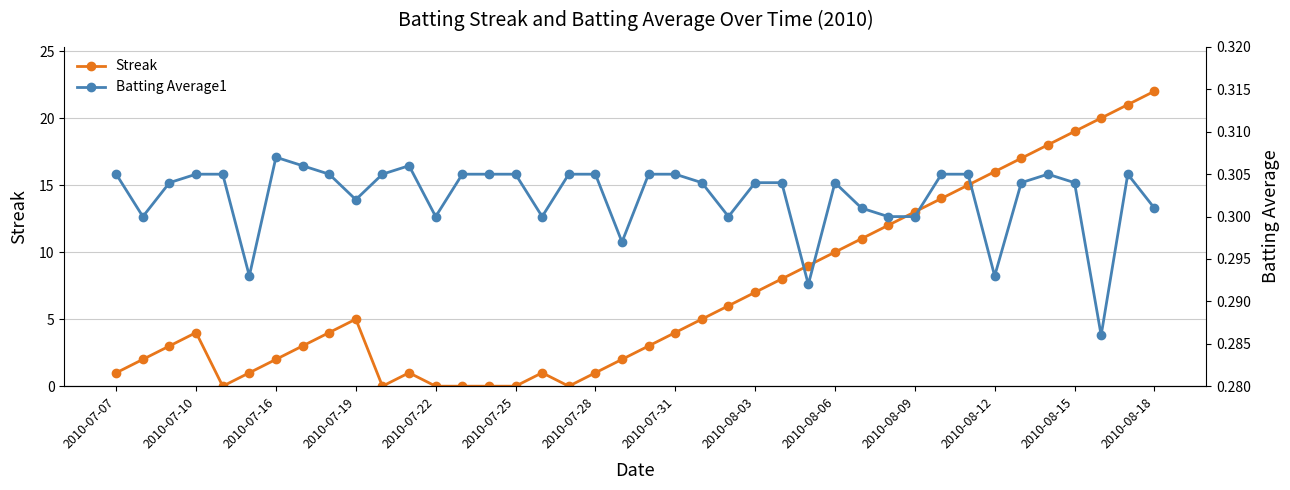

Reading left to right, extract all data points from this chart.

Streak: 1.0	2.0	3.0	4.0	0.0	1.0	2.0	3.0	4.0	5.0	0.0	1.0	0.0	0.0	0.0	0.0	1.0	0.0	1.0	2.0	3.0	4.0	5.0	6.0	7.0	8.0	9.0	10.0	11.0	12.0	13.0	14.0	15.0	16.0	17.0	18.0	19.0	20.0	21.0	22.0
Batting Average1: 0.3	0.3	0.3	0.3	0.3	0.3	0.3	0.3	0.3	0.3	0.3	0.3	0.3	0.3	0.3	0.3	0.3	0.3	0.3	0.3	0.3	0.3	0.3	0.3	0.3	0.3	0.3	0.3	0.3	0.3	0.3	0.3	0.3	0.3	0.3	0.3	0.3	0.3	0.3	0.3